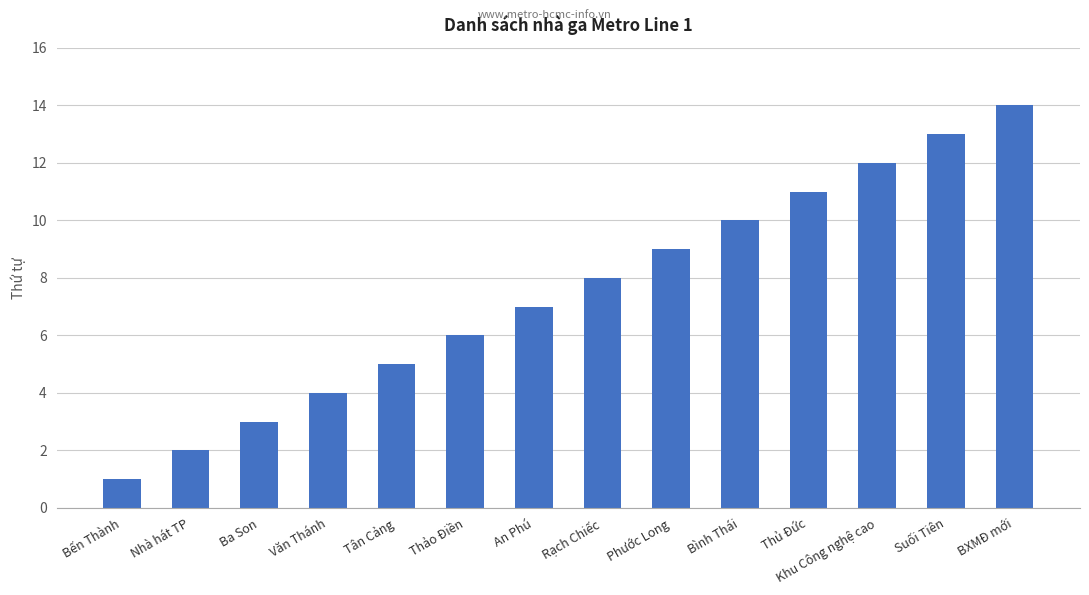

Reading left to right, transcribe all the data shown in this chart.

1	2	3	4	5	6	7	8	9	10	11	12	13	14